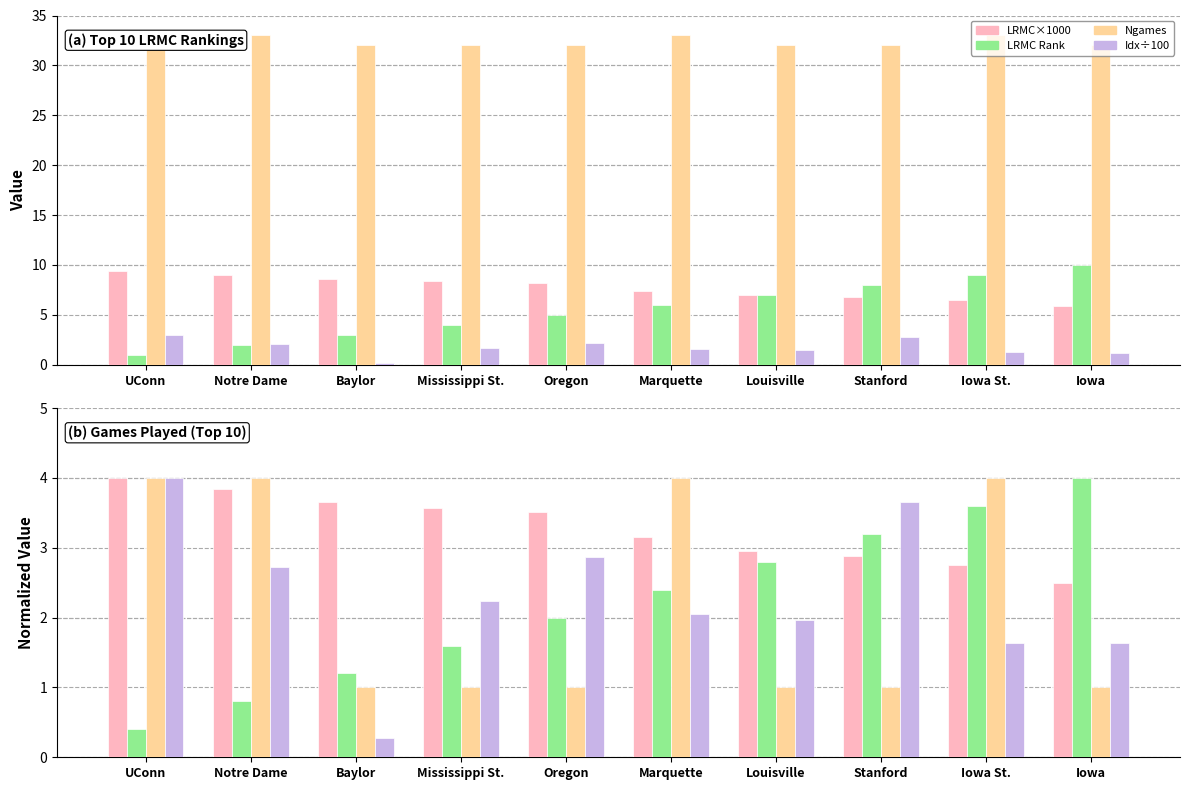

At which label does LRMC_rank reach its peak?

Iowa